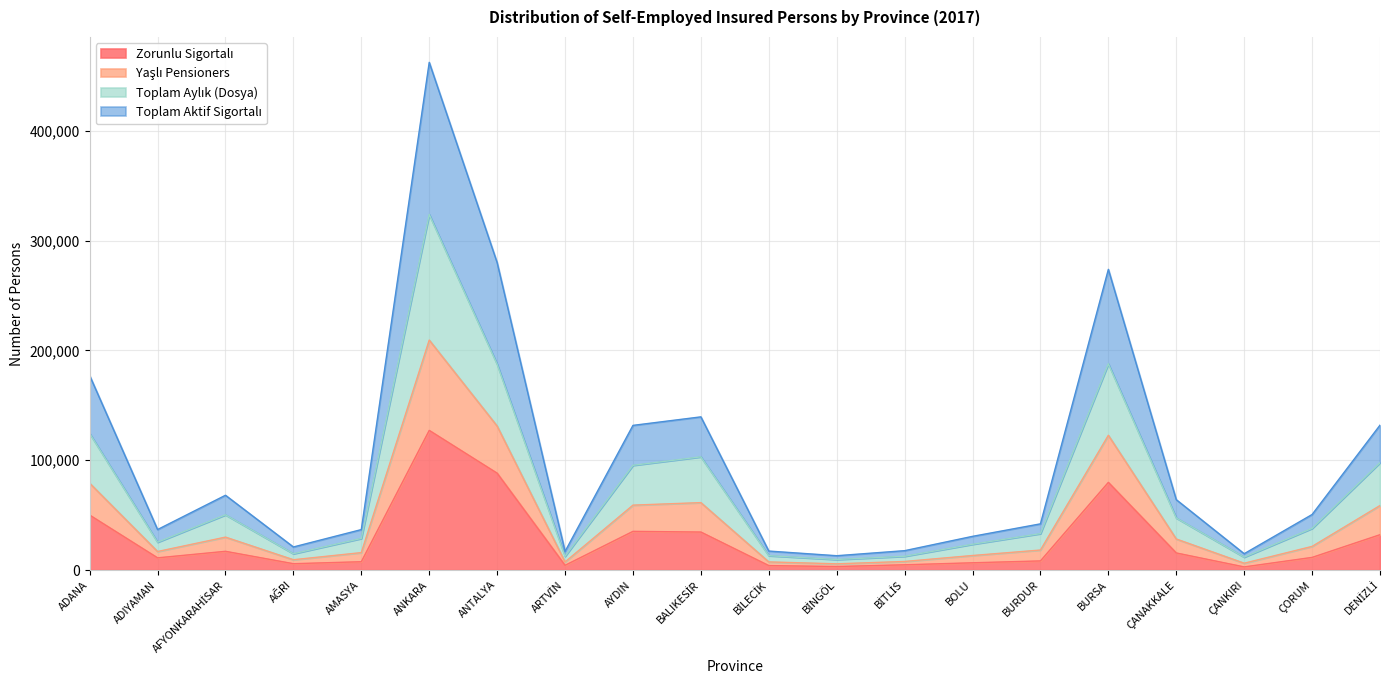

What is the total value across all series at ÇANAKKALE?

64076